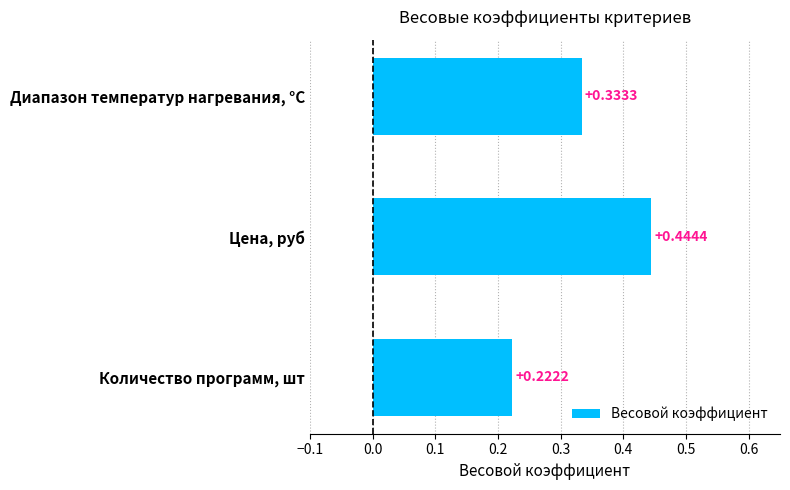

What is the change in value from Диапазон температур нагревания, °С to Цена, руб?

+0.1